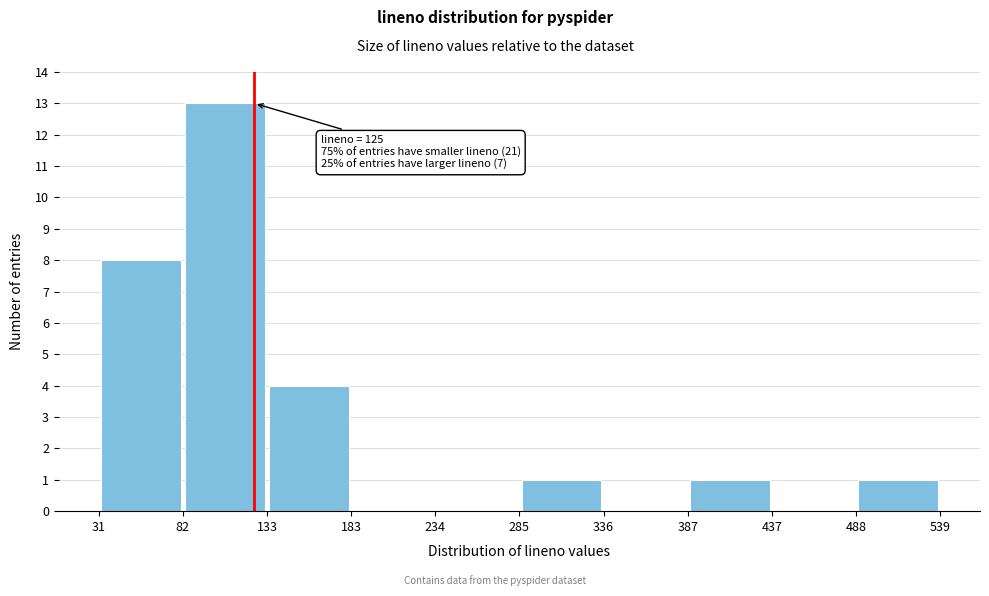

Which range on the x-axis has the tallest bar?

82 to 133